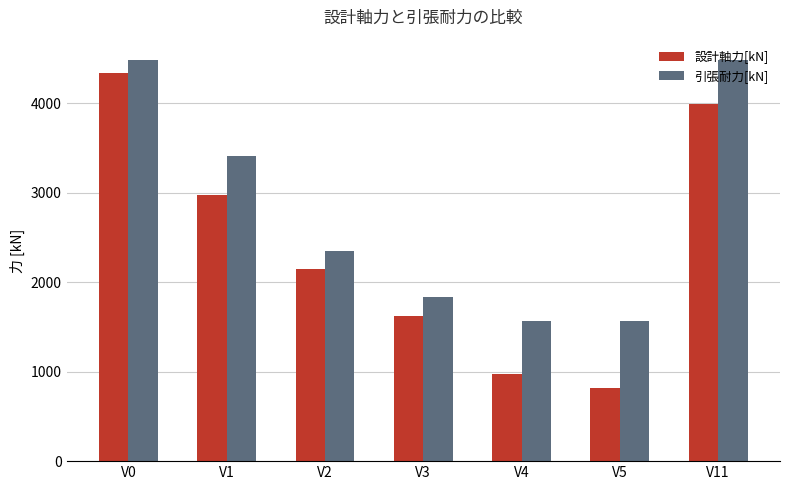

Reading left to right, list all the values displayed in this chart.

設計軸力[kN]: V0=4338.8	V1=2971.5	V2=2145.0	V3=1625.0	V4=975.0	V5=812.5	V11=3988.2
引張耐力[kN]: V0=4485.0	V1=3408.6	V2=2350.4	V3=1830.4	V4=1570.4	V5=1570.4	V11=4485.0